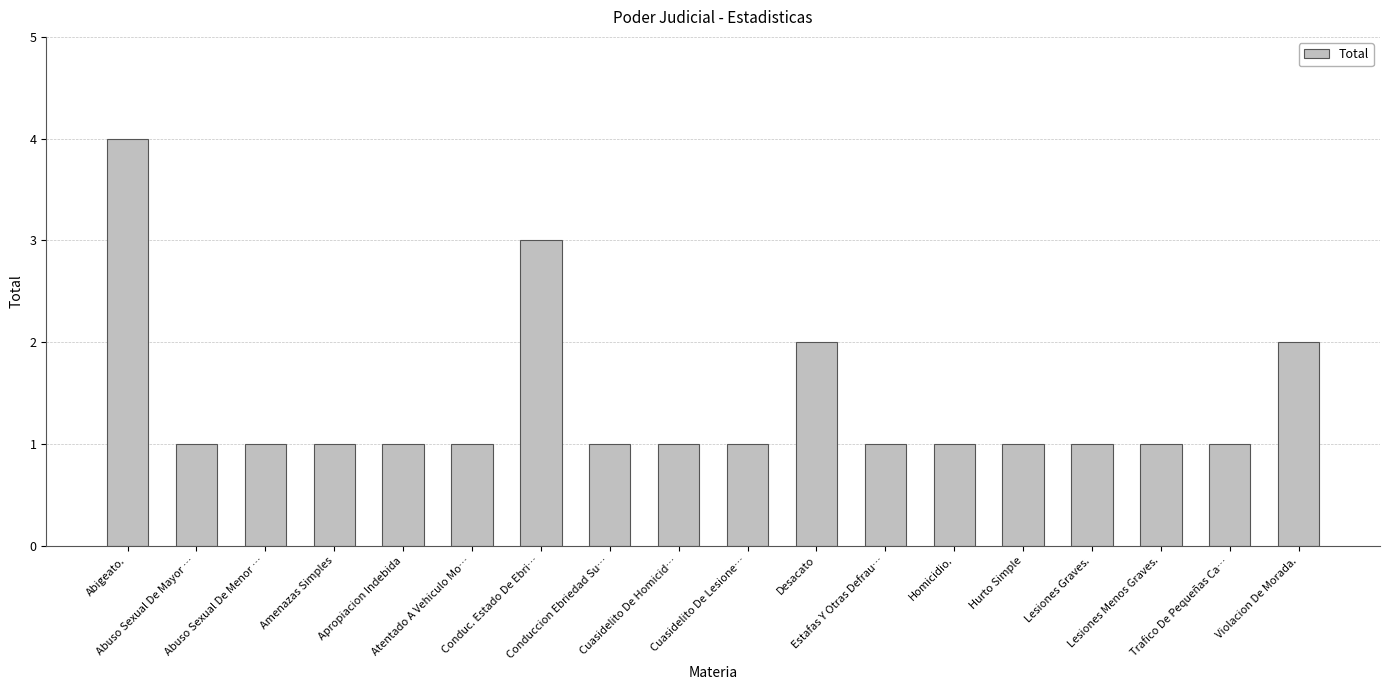

What is the value of the 18th bar from the left?

2